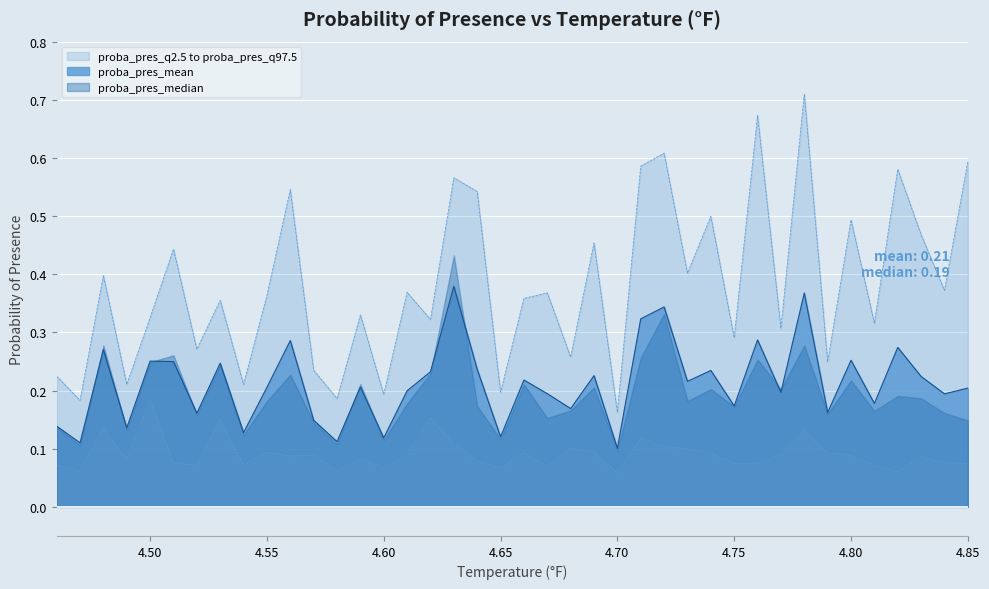

Is it true that proba_pres_mean equals 0.4 at 4.80?

False